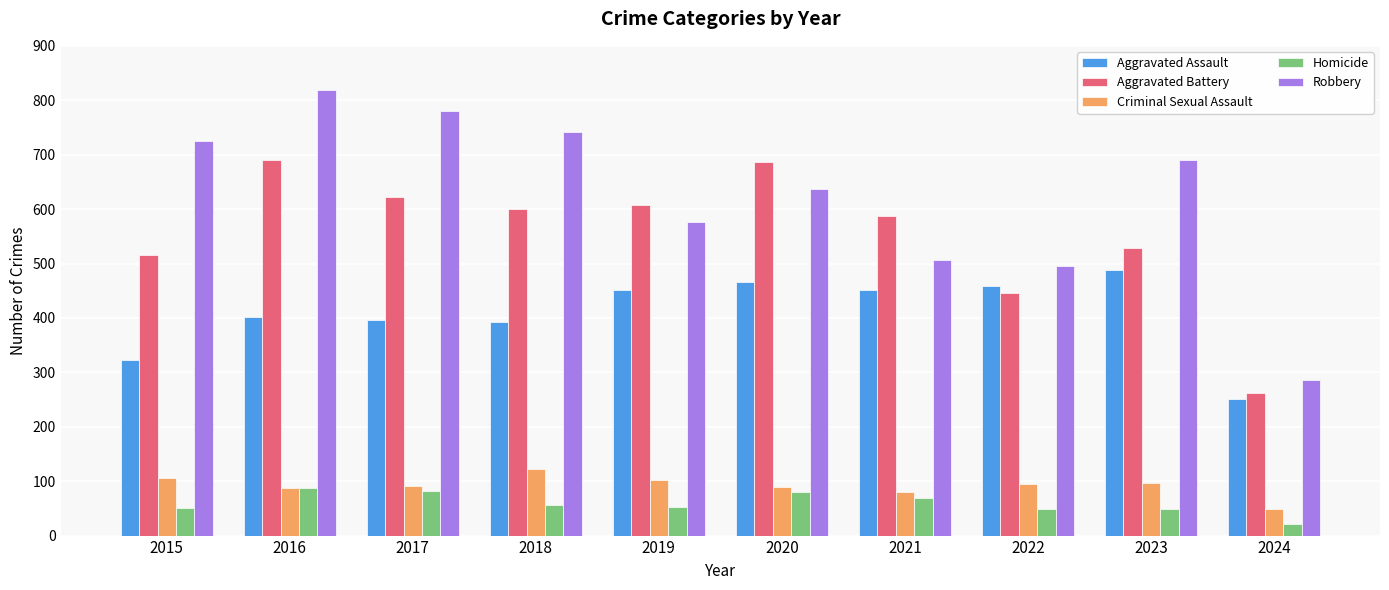

Rank the series by their maximum value, from highest to lowest.

Robbery, Aggravated Battery, Aggravated Assault, Criminal Sexual Assault, Homicide